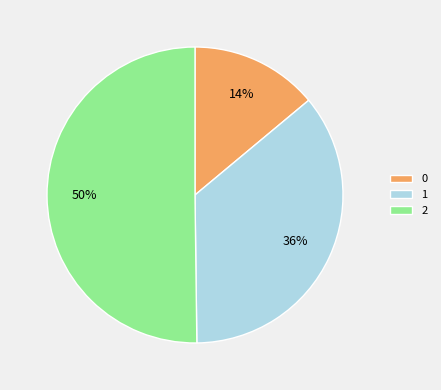

Rank the categories by value from lowest to highest.

0, 1, 2